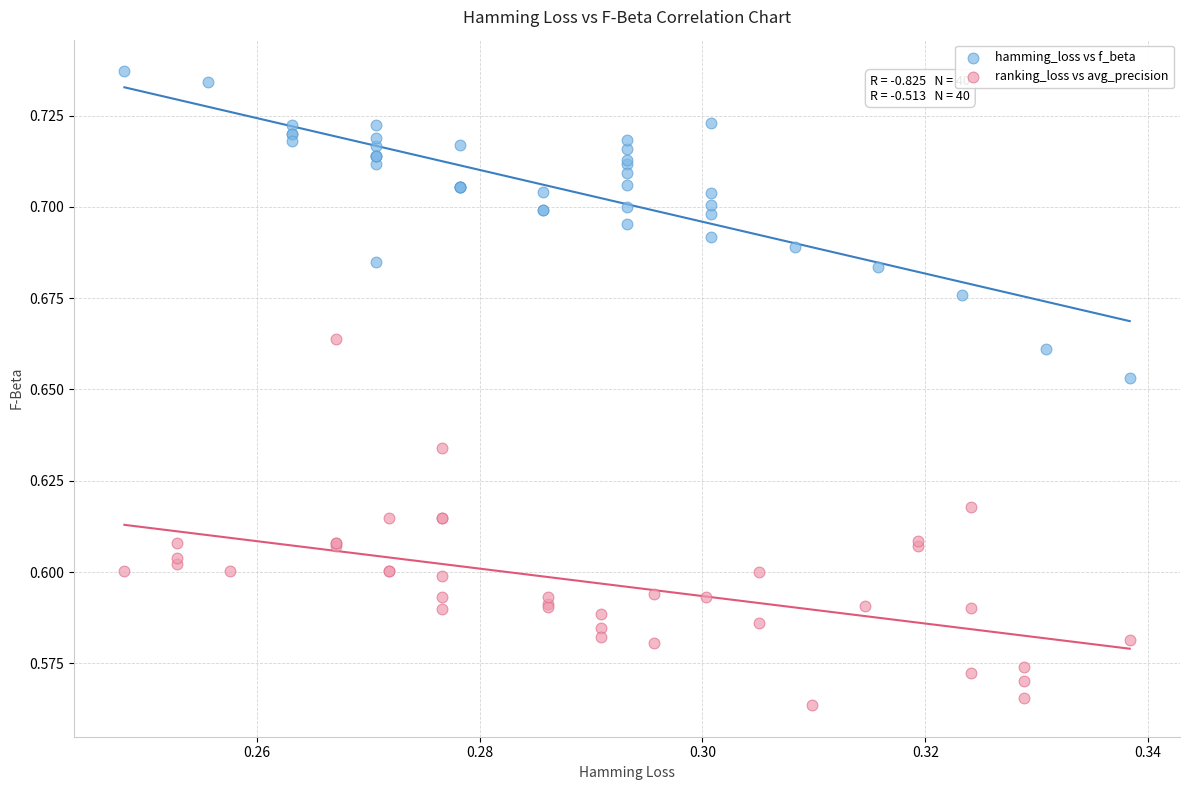

Which series reaches the maximum Y coordinate?

hamming_loss vs f_beta